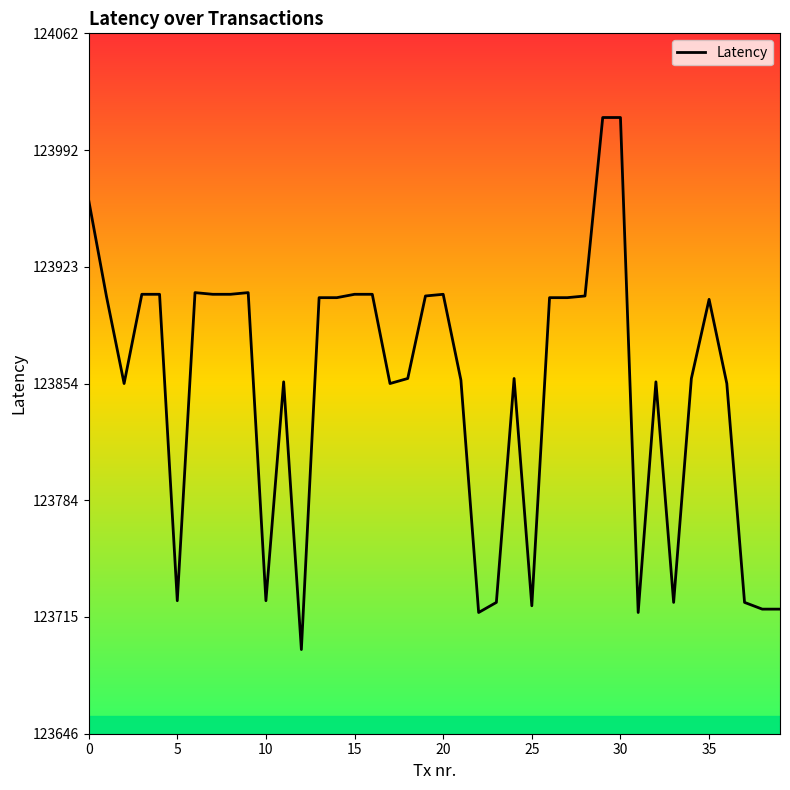

What is the minimum value shown in the chart?

123696